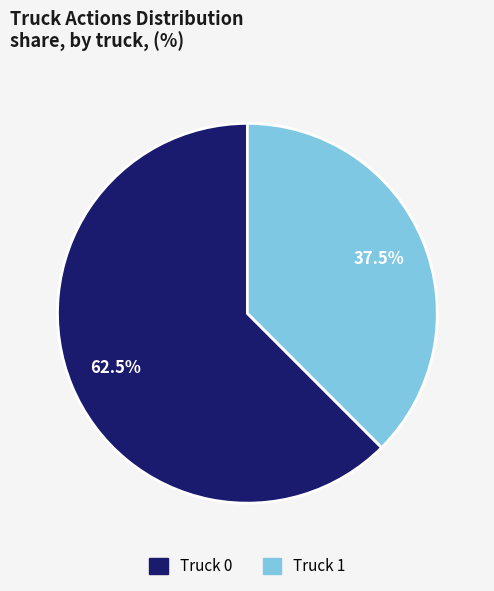

Rank the categories by value from highest to lowest.

Truck 0, Truck 1